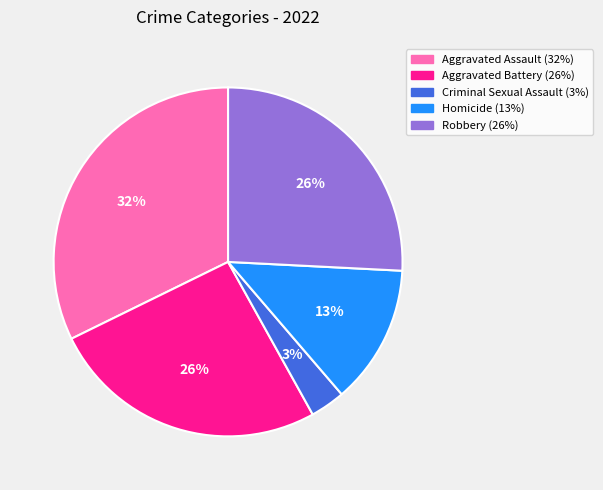

To the nearest percent, what is the combined percentage of Aggravated Battery and Homicide?

39%